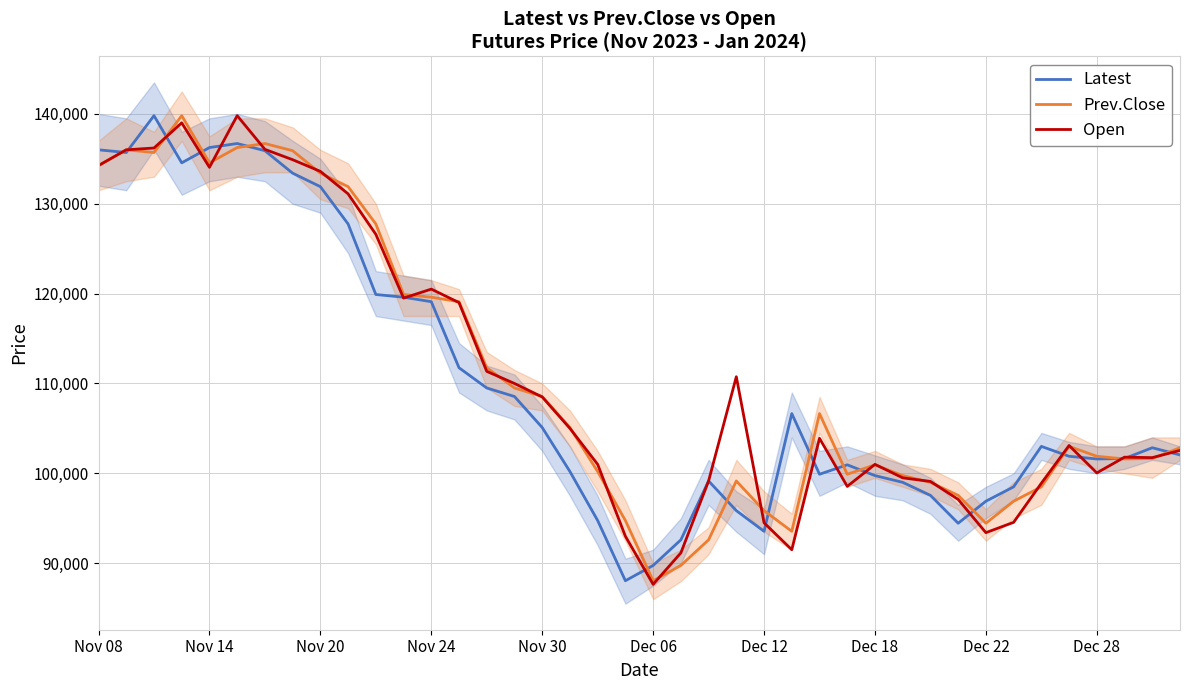

What is the minimum value for Open?

87650